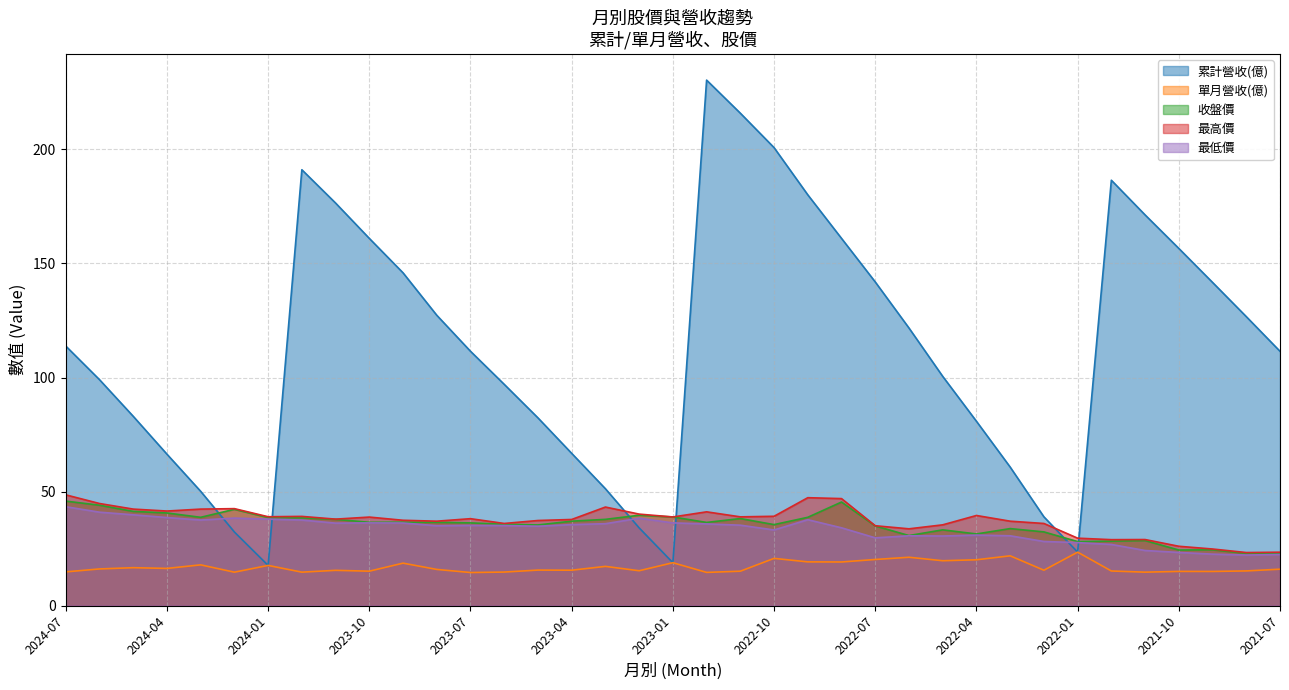

How many values in the 最低價 series are below 35?

16